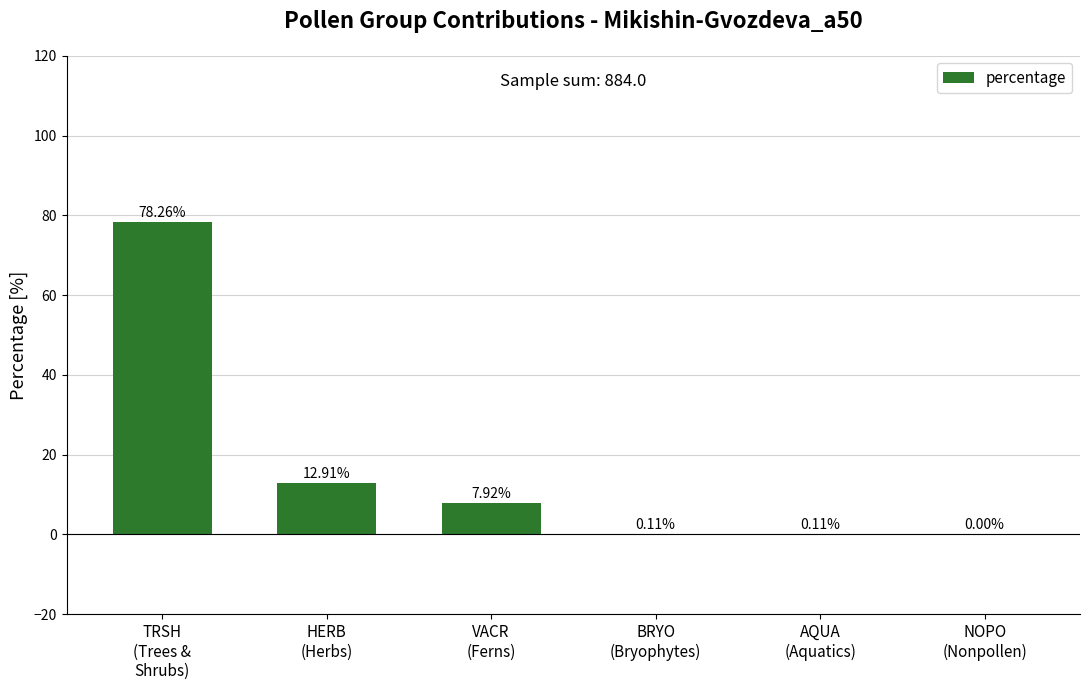

What is the sum of all values?

99.3